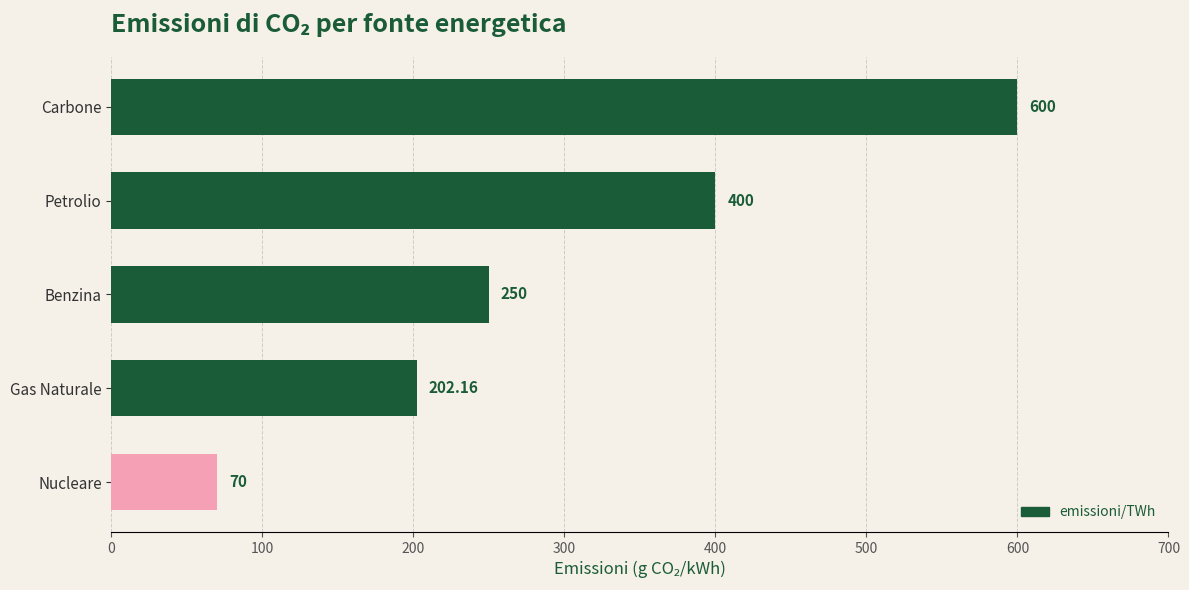

Rank the categories by value from lowest to highest.

Nucleare, Gas Naturale, Benzina, Petrolio, Carbone